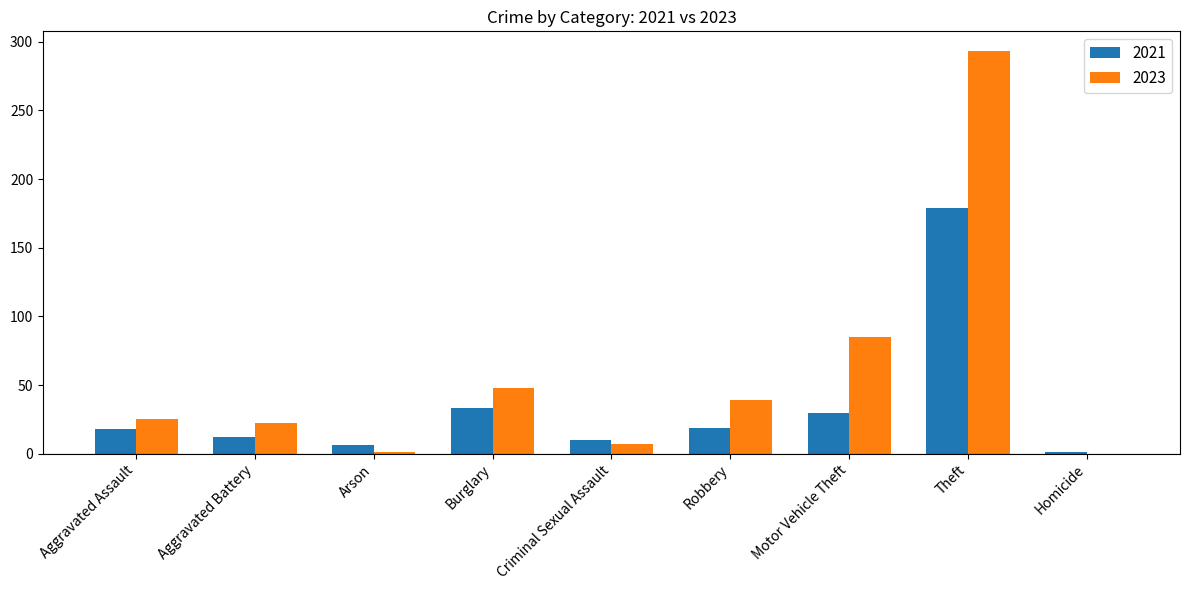

How many series are shown in this chart?

2